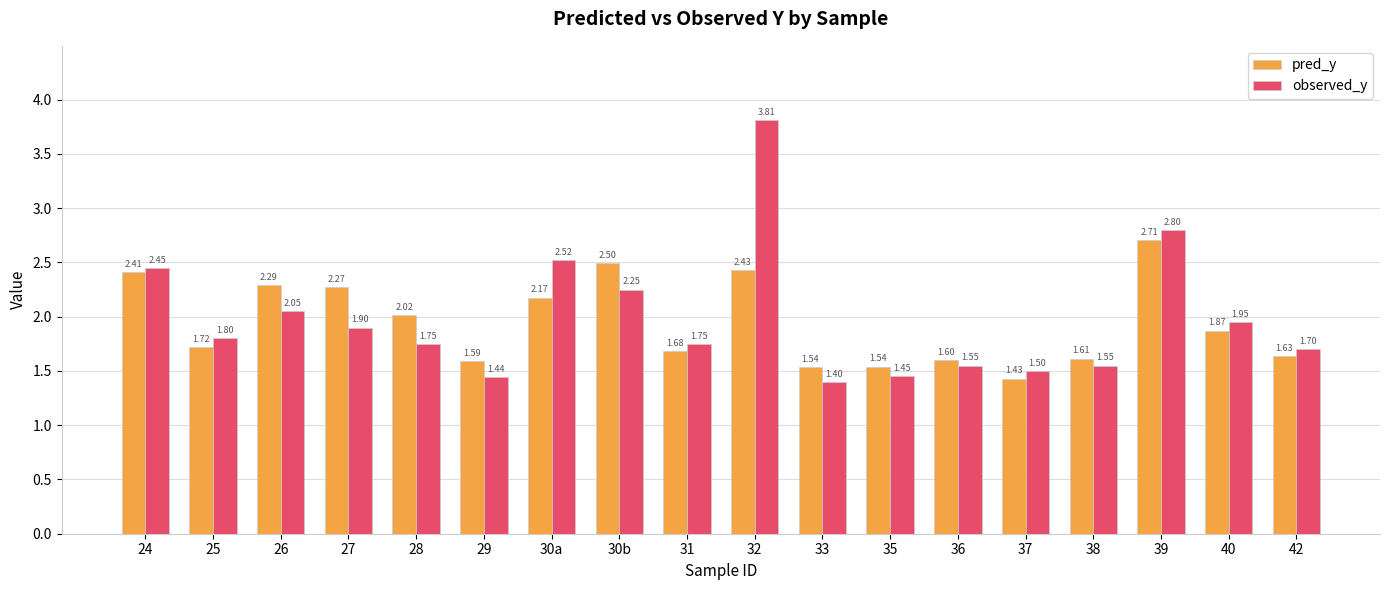

What is the label of the 7th bar from the left?

30a